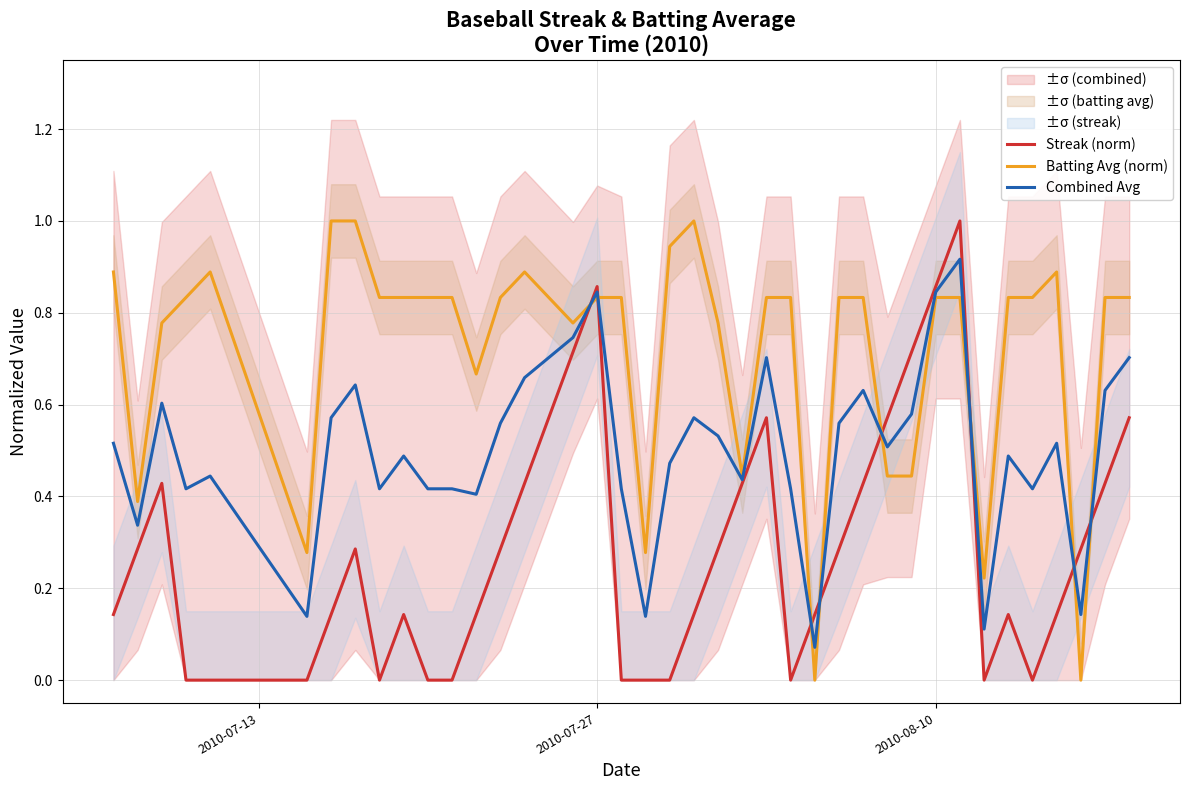

Is it true that Combined Avg equals 1.2 at 2010-08-10?

False